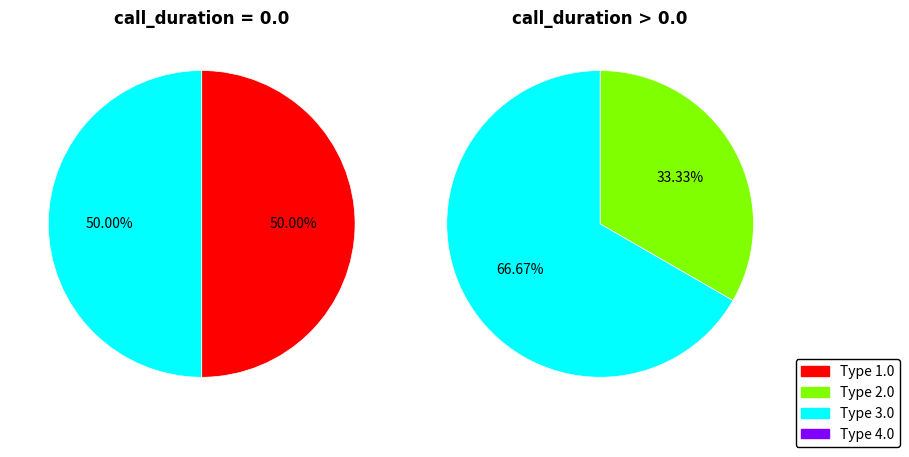

To the nearest percent, what is the average slice percentage?

25%